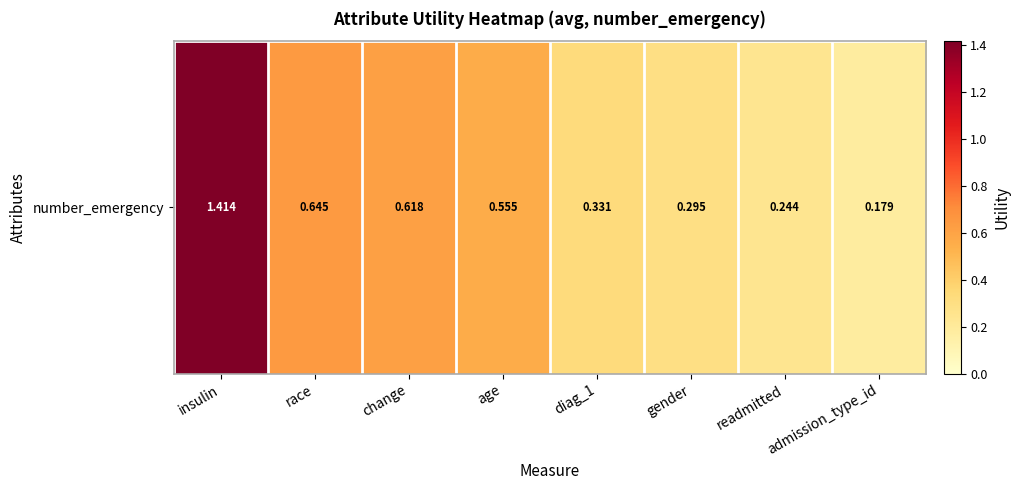

At which label is the value closest to 0?

admission_type_id